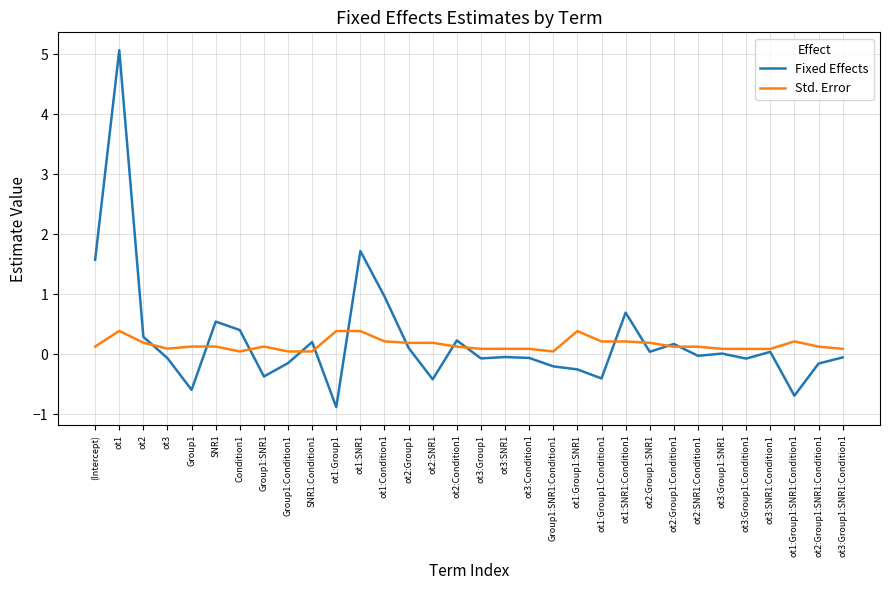

The Fixed Effects series shows 0.2 at ot2:Condition1. True or false?

True